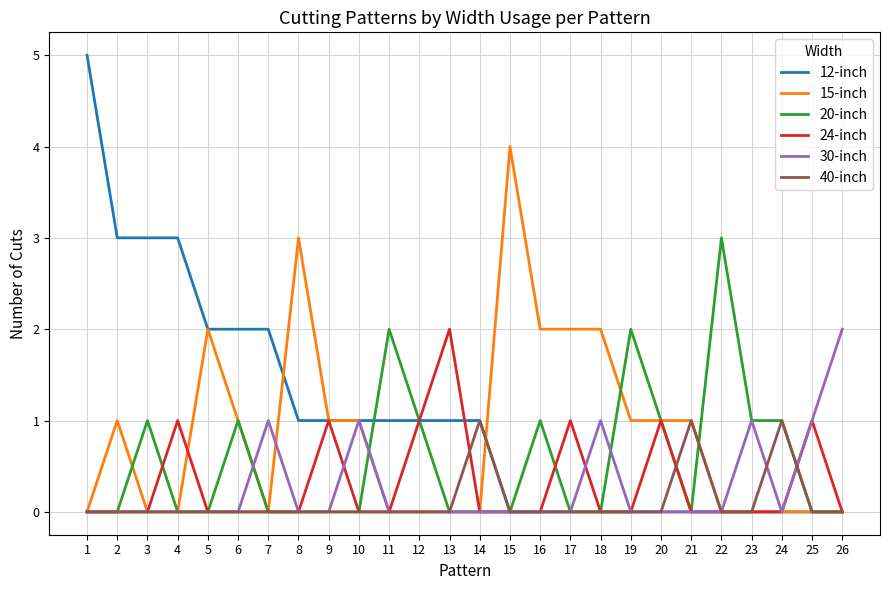

The value of 12-inch at 16 is -3. True or false?

False